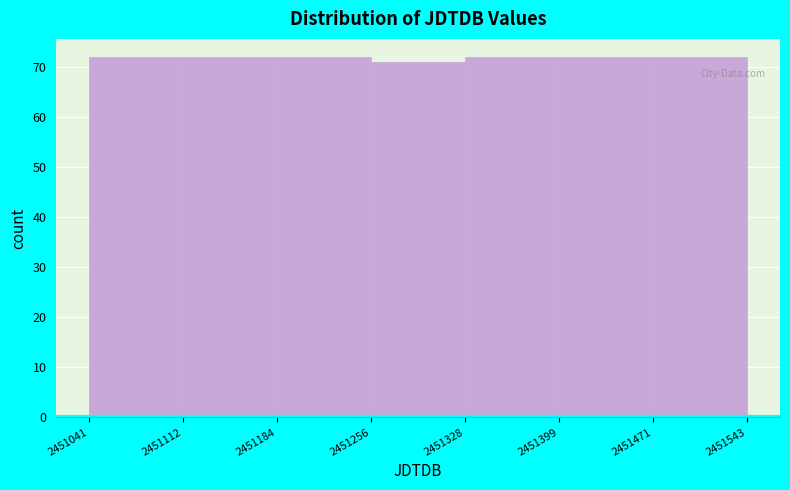

How tall is the bar that spans 2451041 to 2451112 on the x-axis? The values are not printed on the chart, so give them approximately, as read against the axis.

72